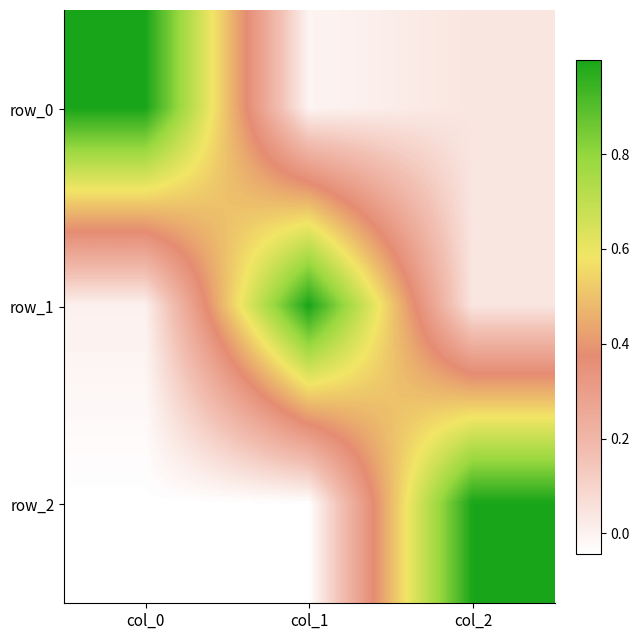

How many data points in row_0 are above 0?

2